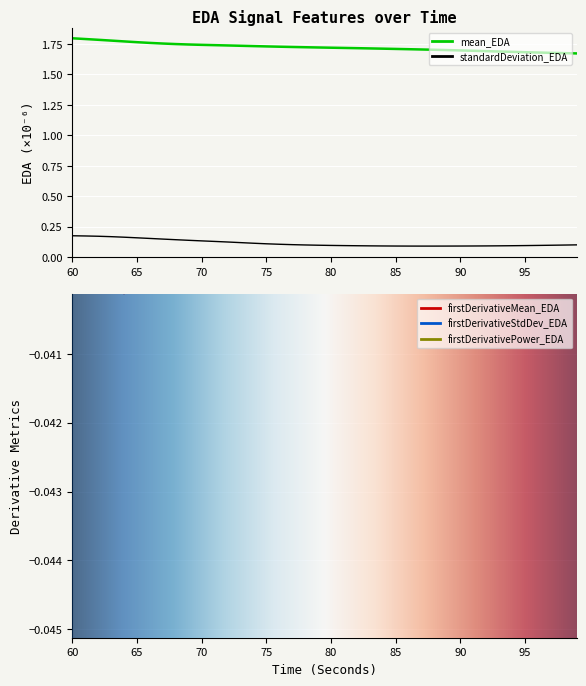

Does the chart display data point markers on the line(s)?

No